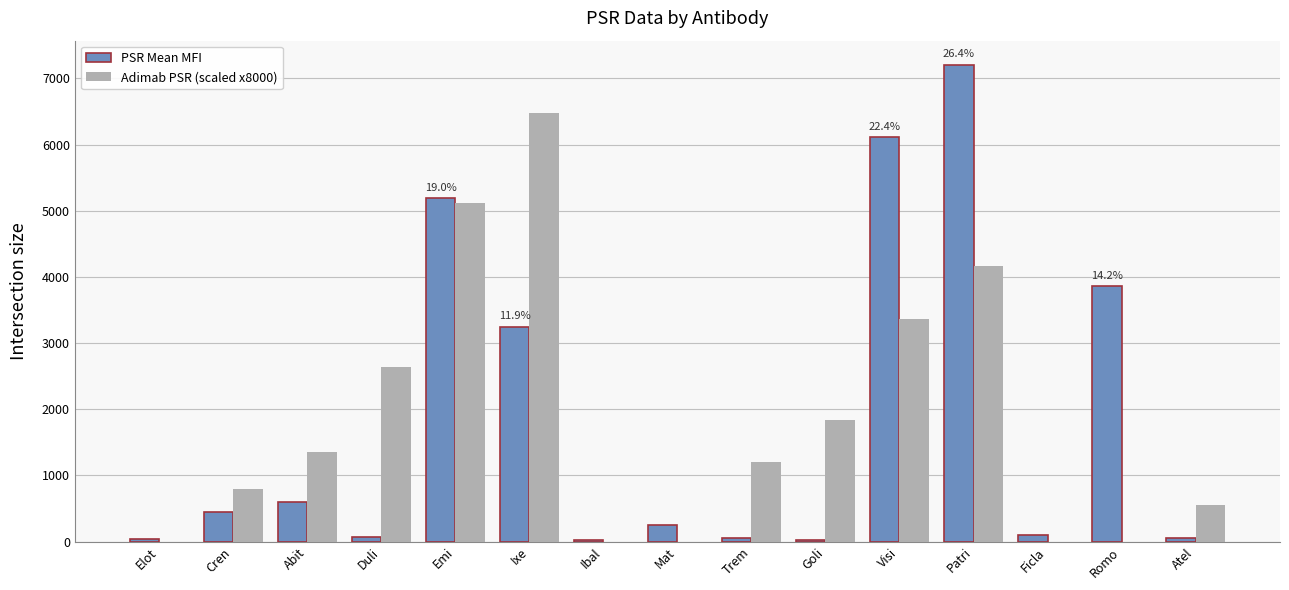

Which label corresponds to the largest value in the chart?

Patri